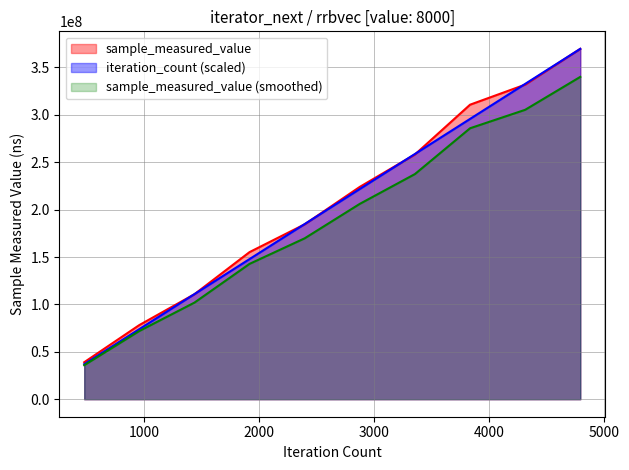

At how many categories does at least one series exceed 48060410?

9